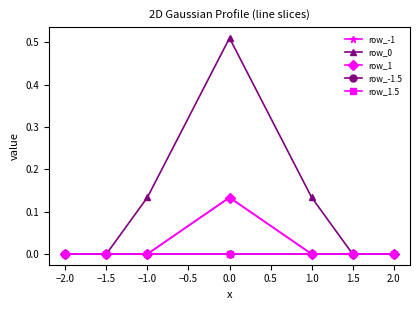

Rank the series by their maximum value, from lowest to highest.

row_-1.5, row_1.5, row_-1, row_1, row_0